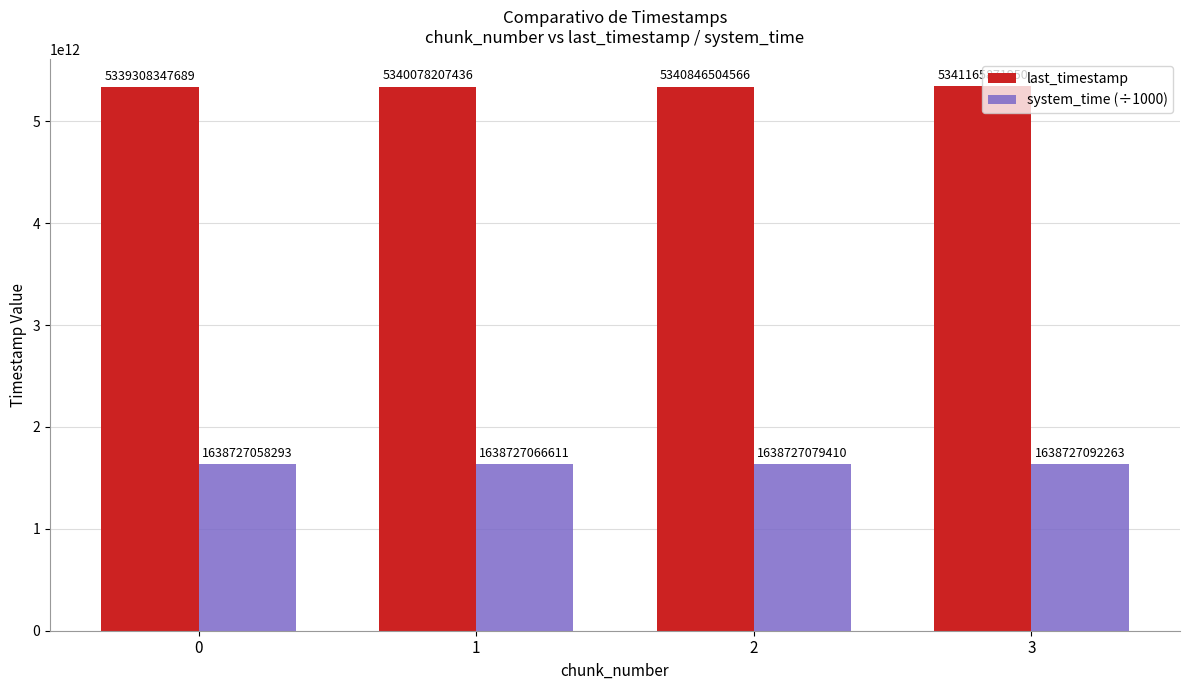

Which category has the highest value in the system_time (÷1000) series?

3